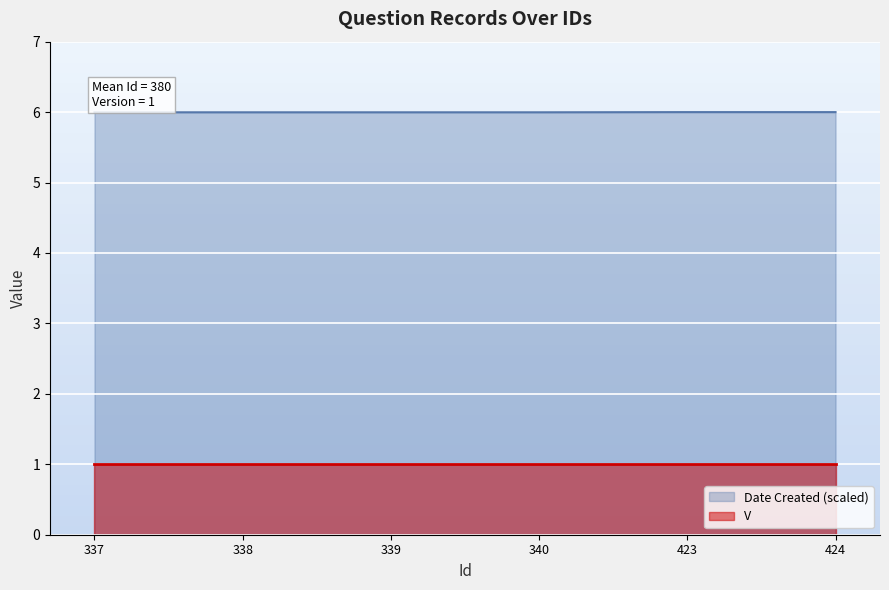

The value at 423 is 8.6. True or false?

False